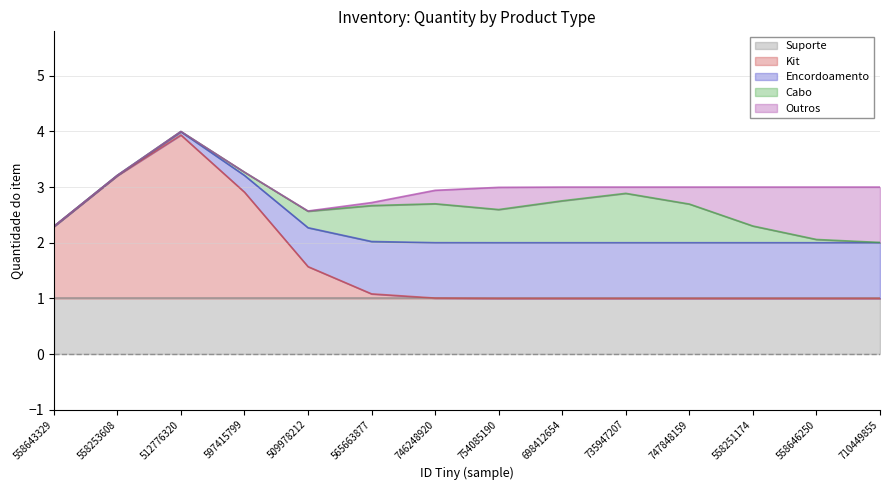

Which series has the largest total across all categories?

Suporte